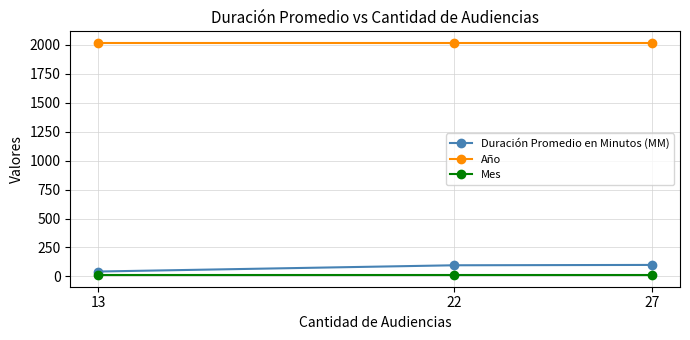

What are all the series names shown in the legend?

Duración Promedio en Minutos (MM), Año, Mes